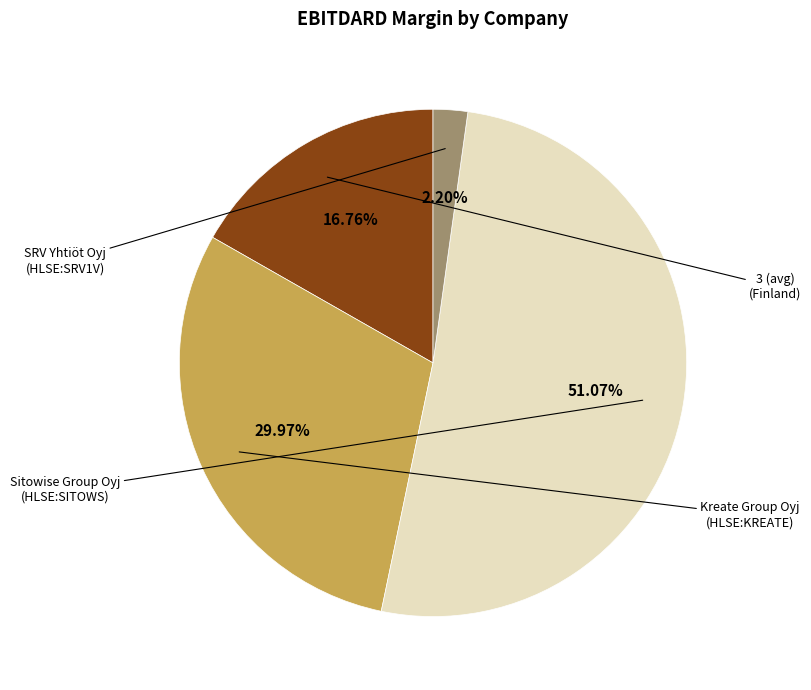

Does any single category account for the majority?

Yes